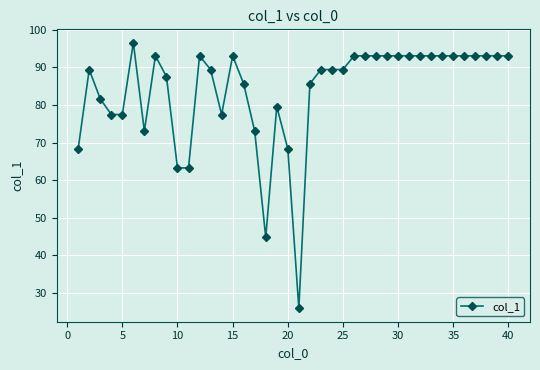

What is the greatest value displayed?

96.6